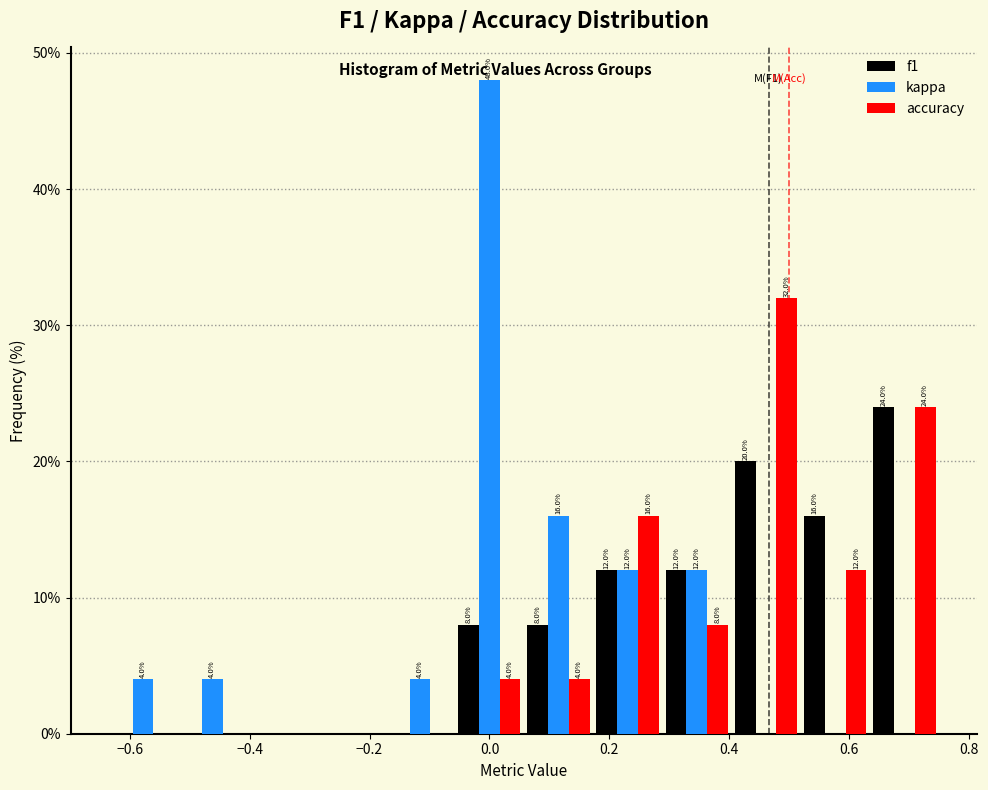

In the accuracy series, which range on the x-axis has the tallest bar?

0.40 to 0.52